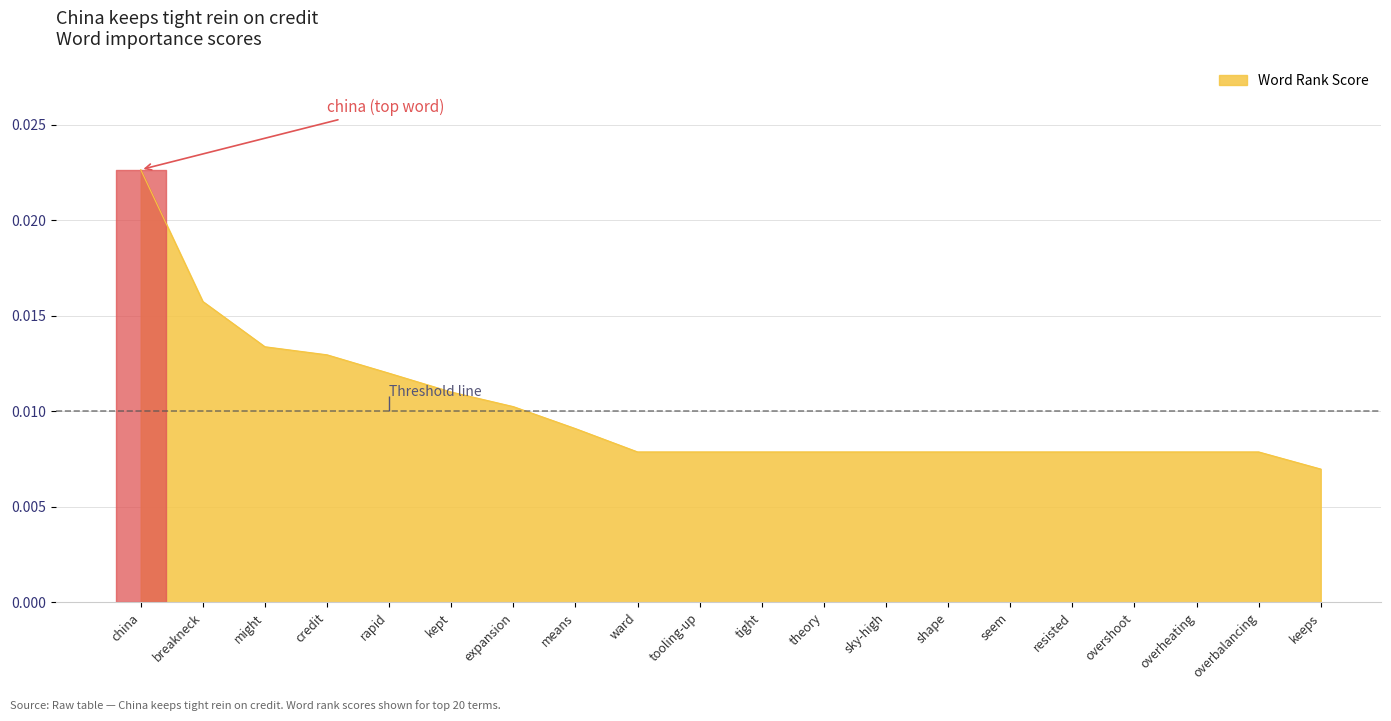

Where is Word Rank Score nearest to the value 0?

keeps